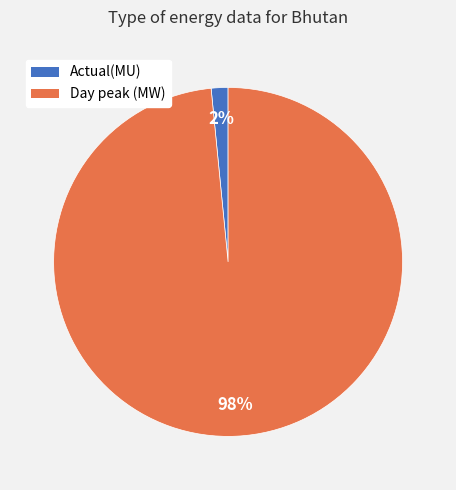

Is the sum of Actual(MU) and Day peak (MW) greater than half?

Yes